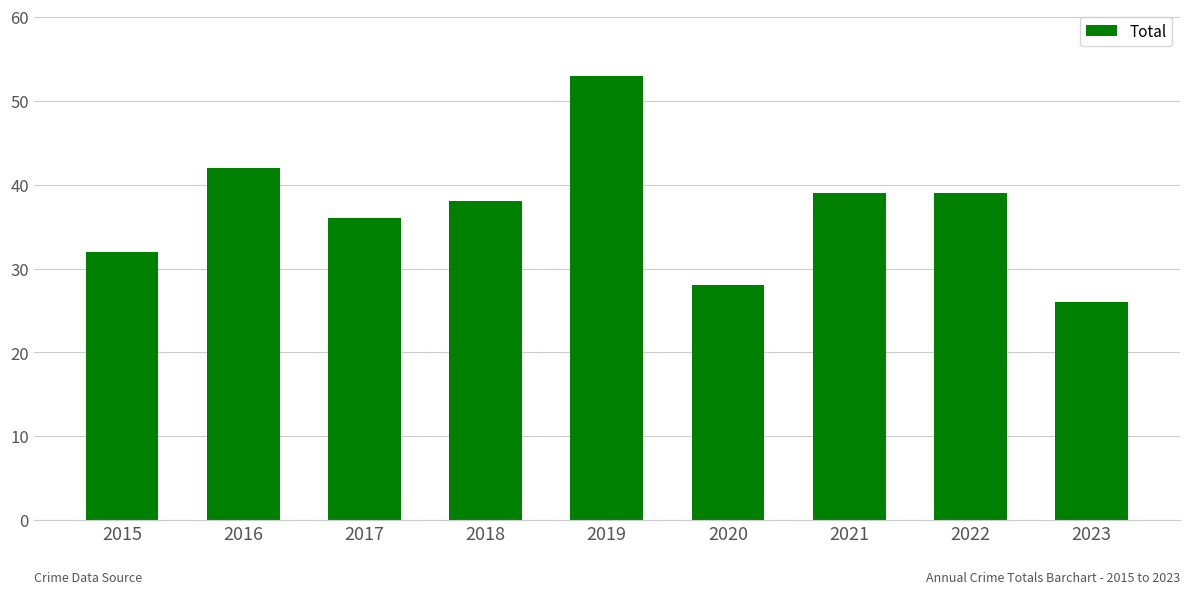

How many data points are less than 38?

4